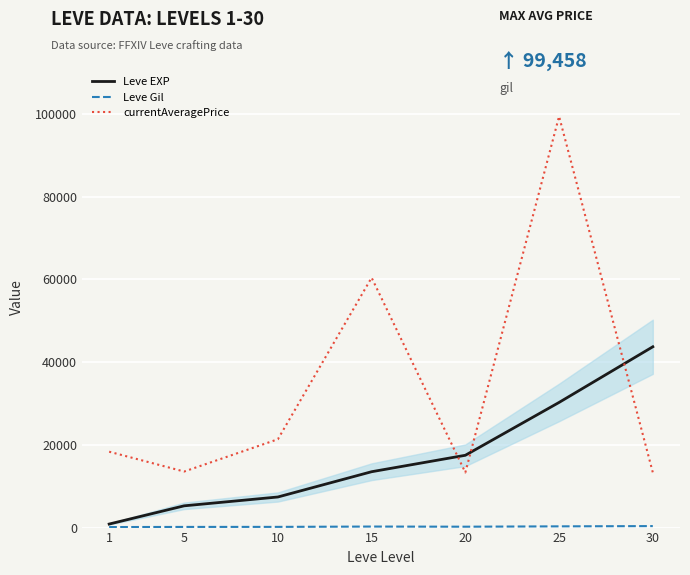

True or false: Leve Gil has more than 0 points higher than both neighbors.

True